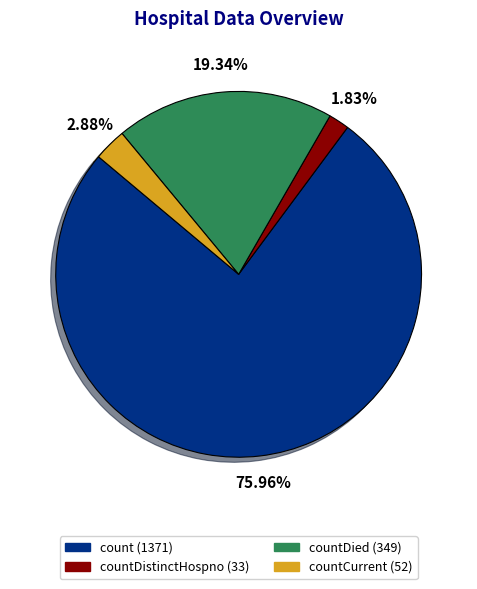

Is there a majority slice in this chart?

Yes